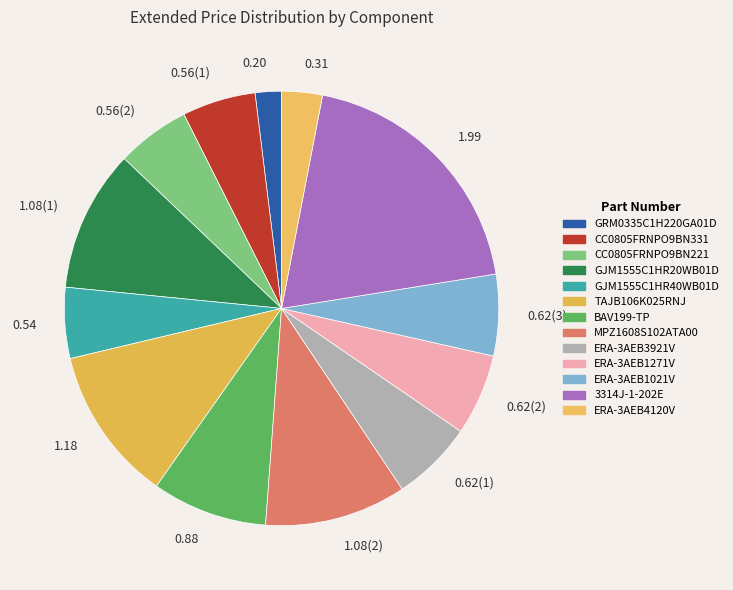

Is the sum of 0.56(1) and 0.54 greater than half?

No